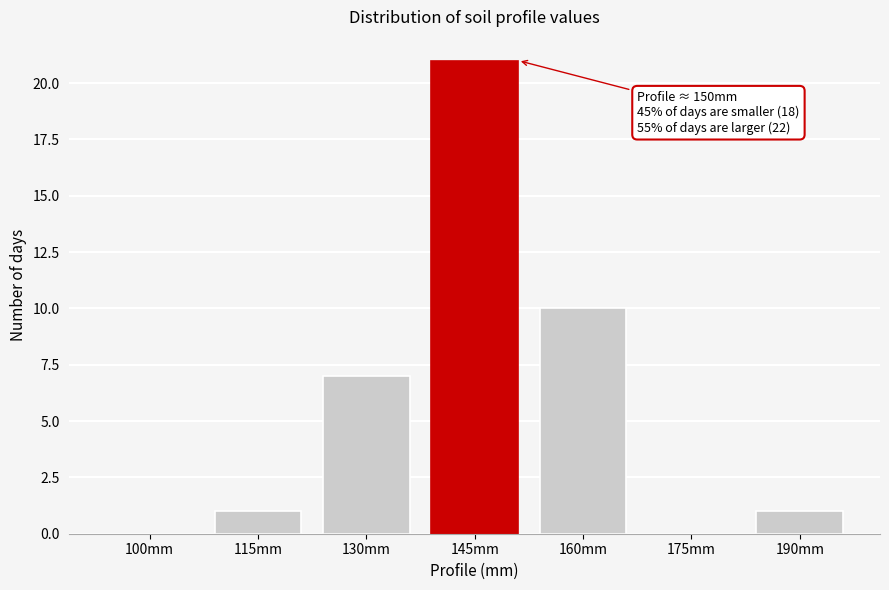

Reading left to right, transcribe all the data shown in this chart.

100mm=0	115mm=1	130mm=7	145mm=21	160mm=10	175mm=0	190mm=1